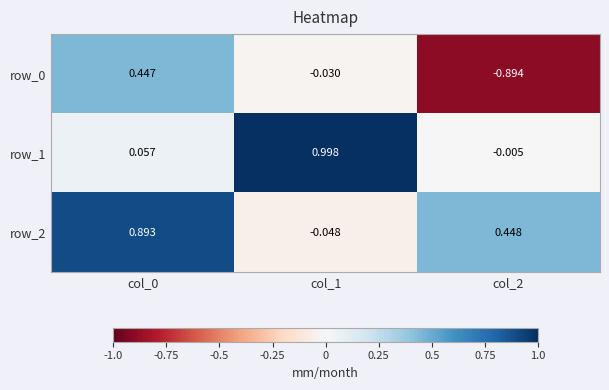

Is the value of row_1 at col_2 greater than the value of row_0 at col_2?

Yes